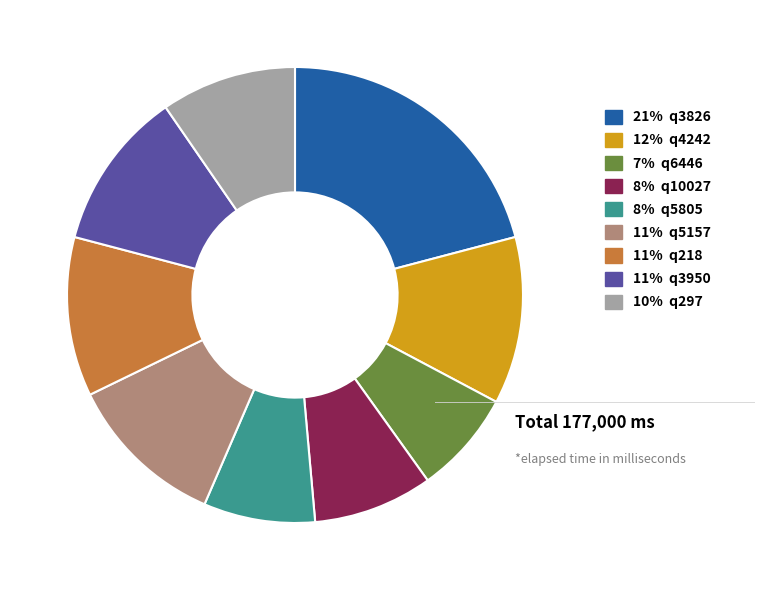

Does any single category account for the majority?

No